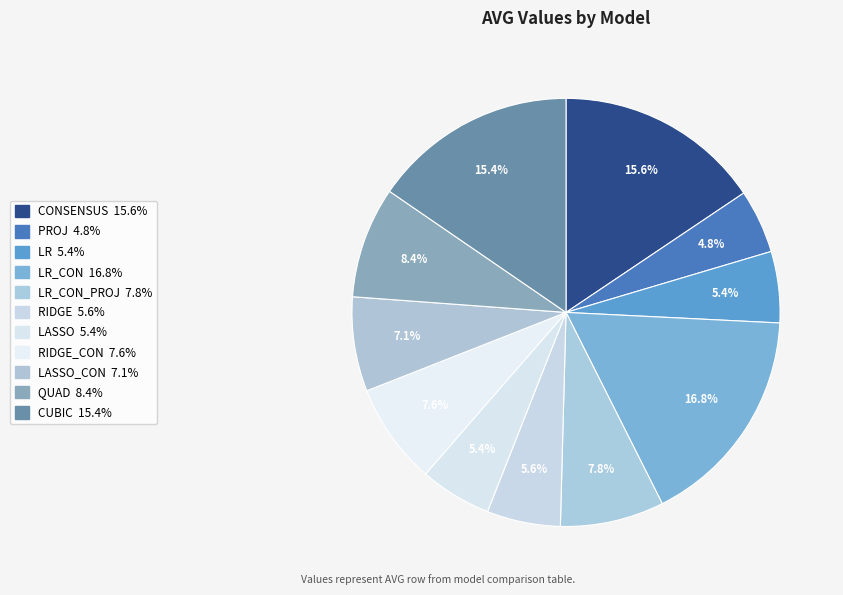

Rank the categories by value from lowest to highest.

PROJ, LR, LASSO, RIDGE, LASSO_CON, RIDGE_CON, LR_CON_PROJ, QUAD, CUBIC, CONSENSUS, LR_CON